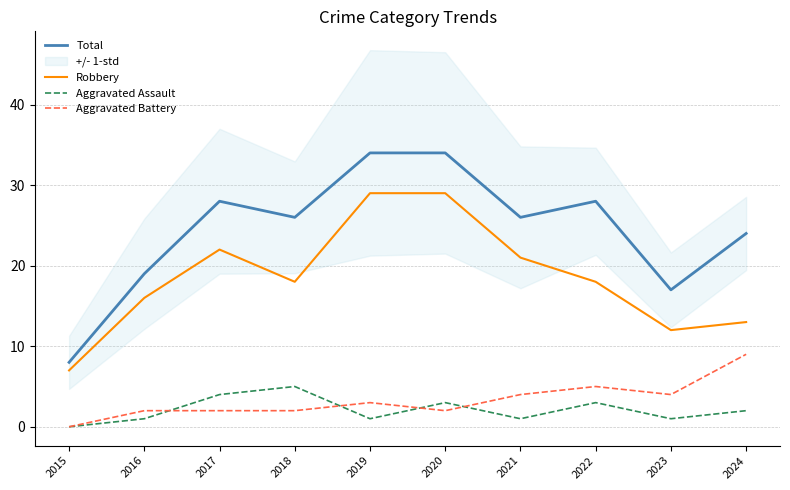

True or false: Aggravated Assault and Total cross at least once.

False